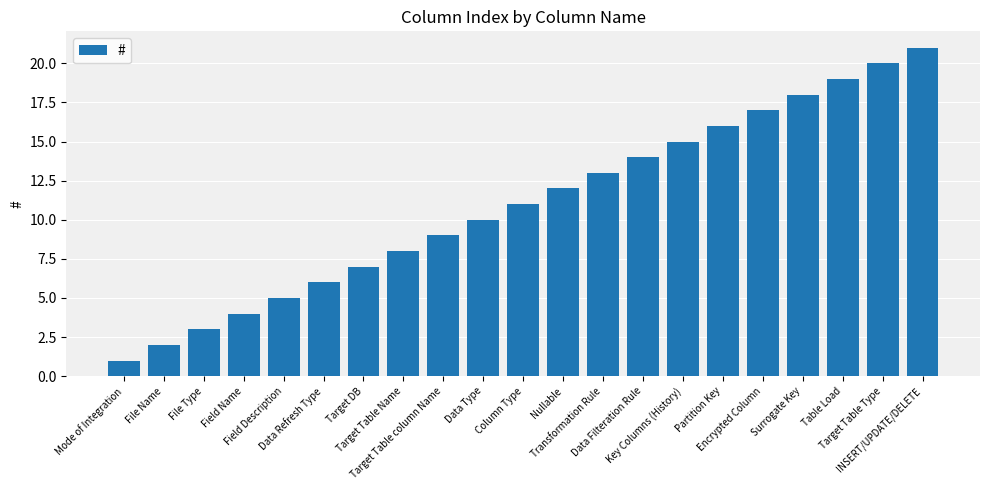

How many data points are less than 11?

10